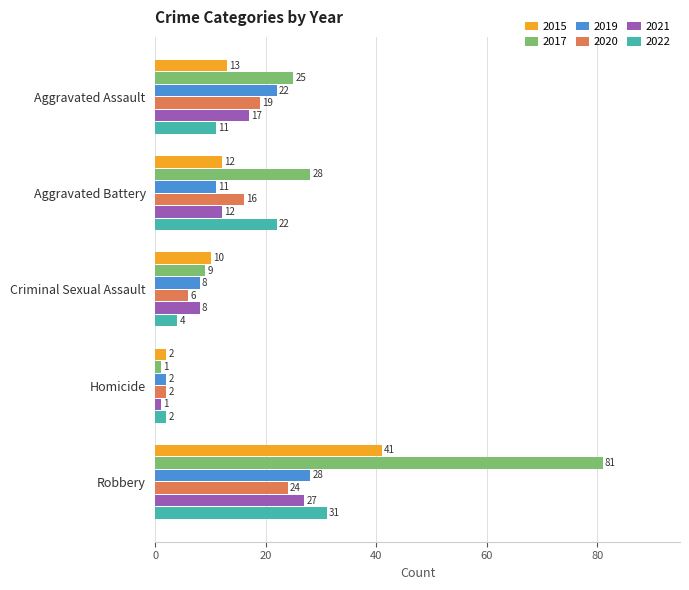

Count the number of categories in the chart.

5